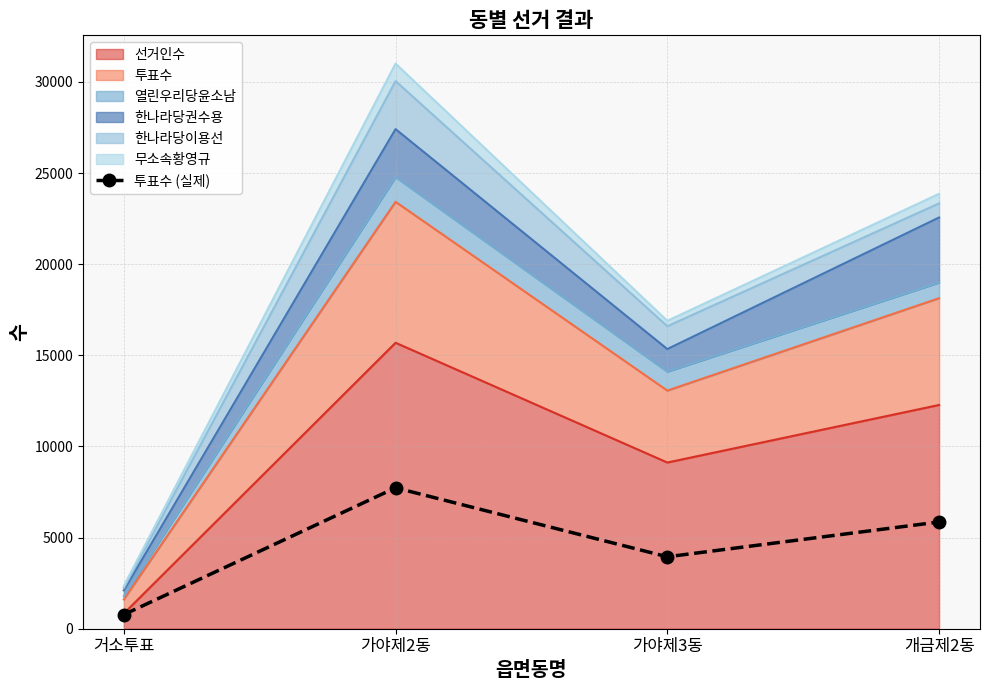

Reading right to left, transcribe all the data shown in this chart.

개금제2동=5857	가야제3동=3947	가야제2동=7732	거소투표=774